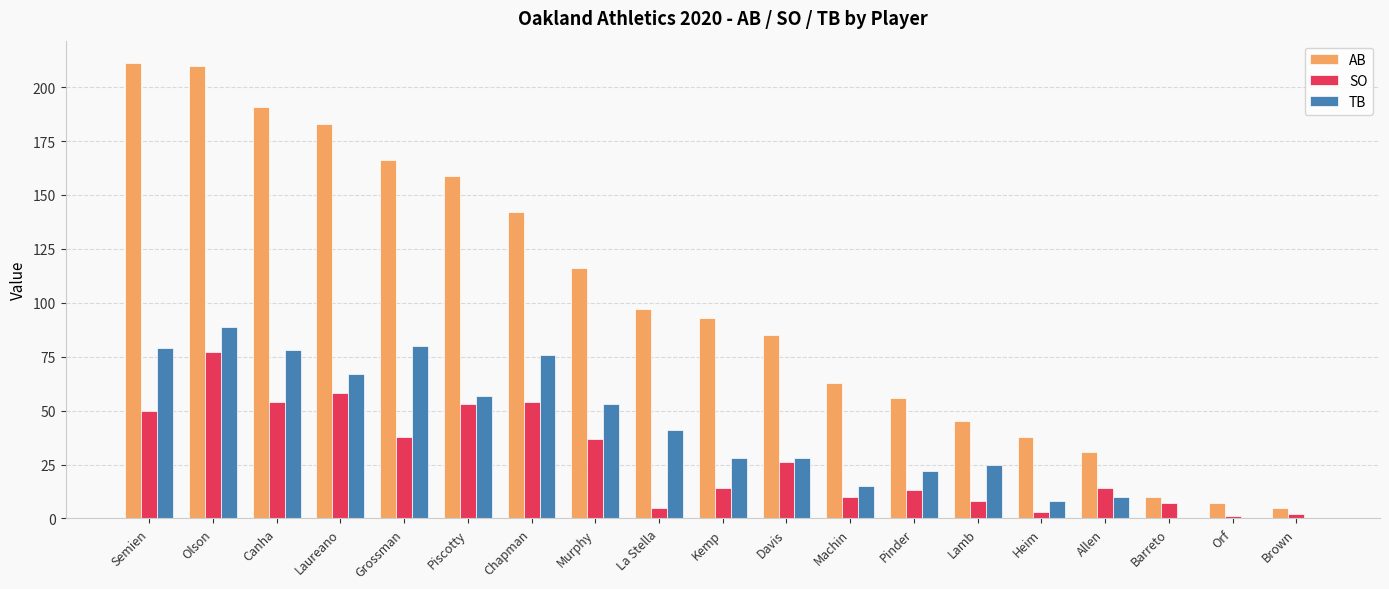

What is the total value across all series at Grossman?

284